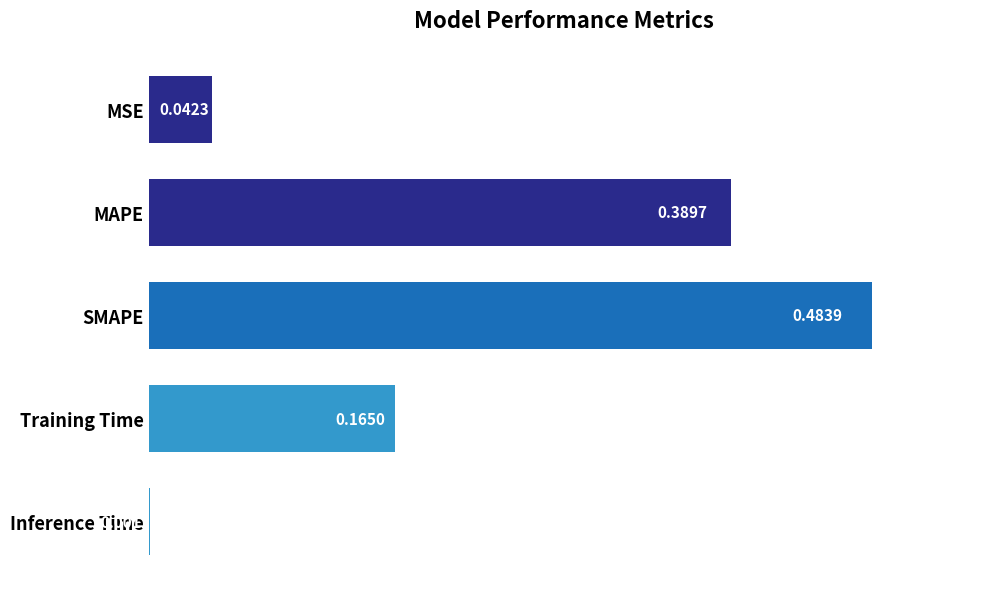

At which category does the chart reach its peak across all series?

SMAPE